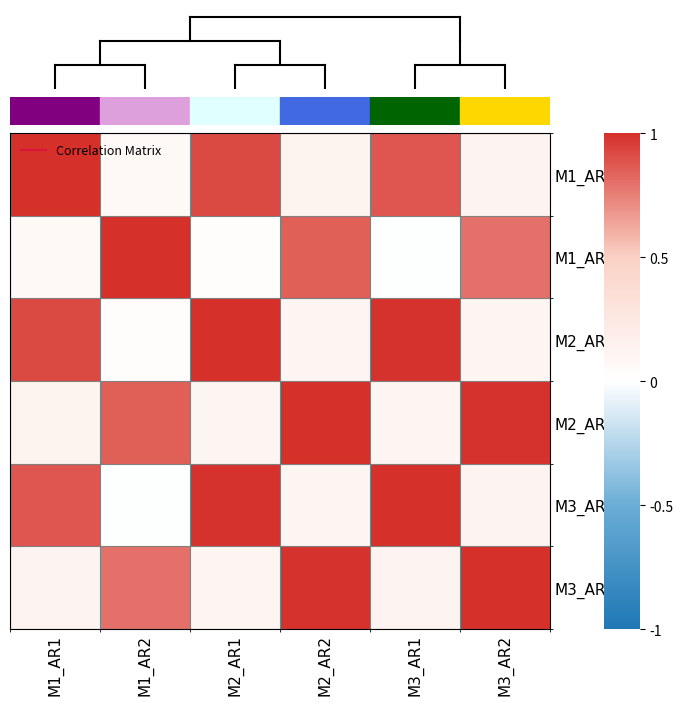

Rank the series by their maximum value, from lowest to highest.

M1_AR1, M1_AR2, M2_AR1, M2_AR2, M3_AR1, M3_AR2